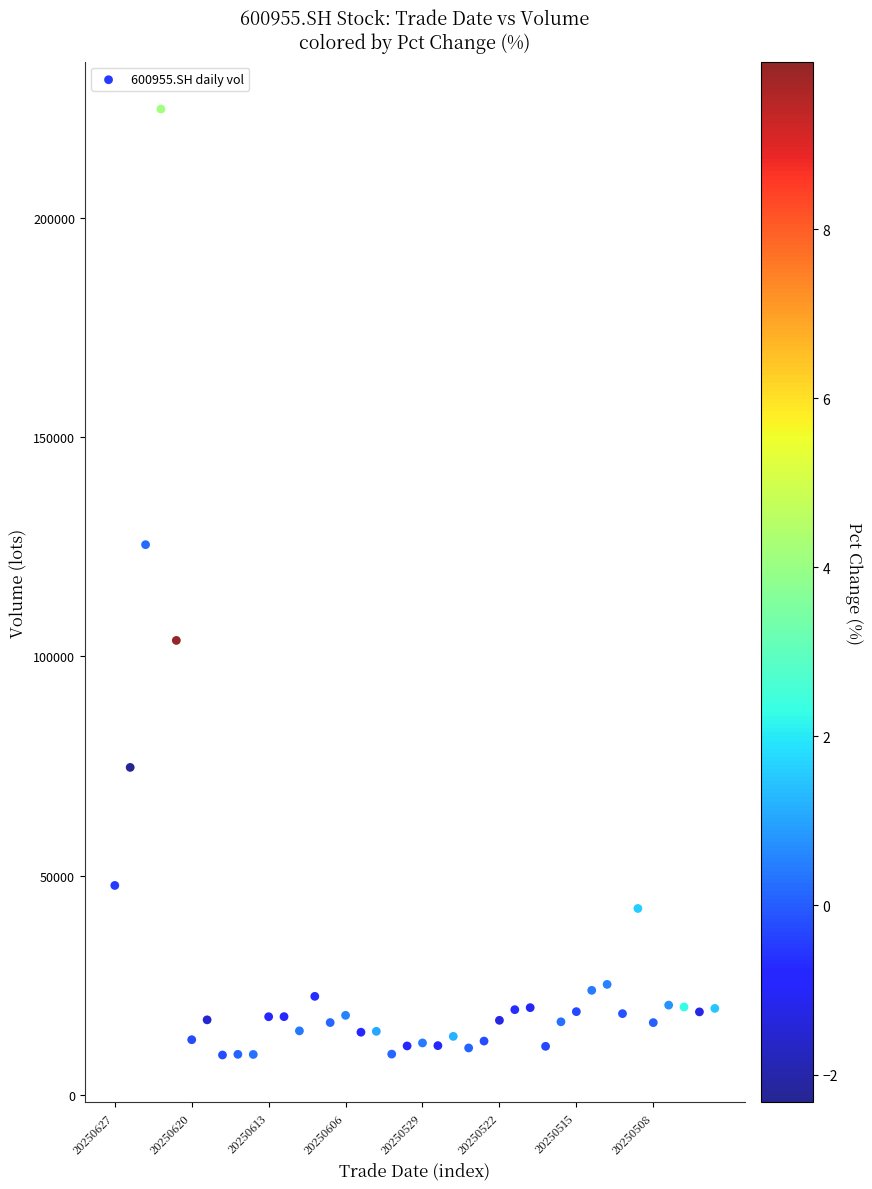

What is the range of Y values (max minus min)?

215570.8